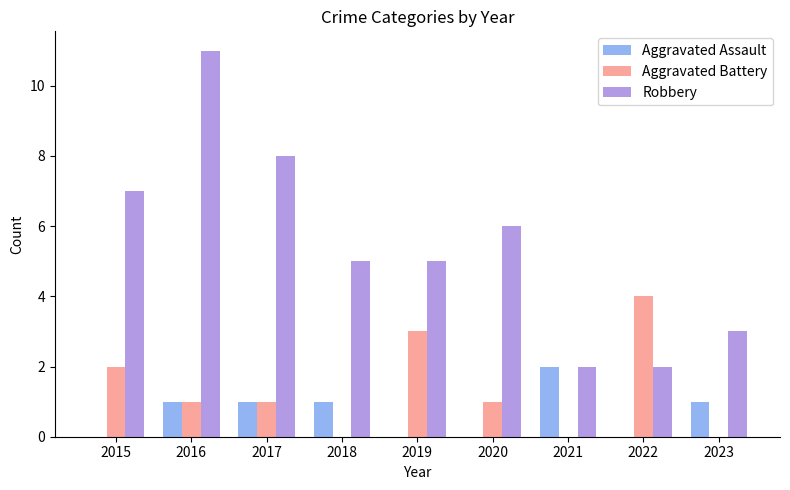

What is the approximate value of Robbery at 2019?

5